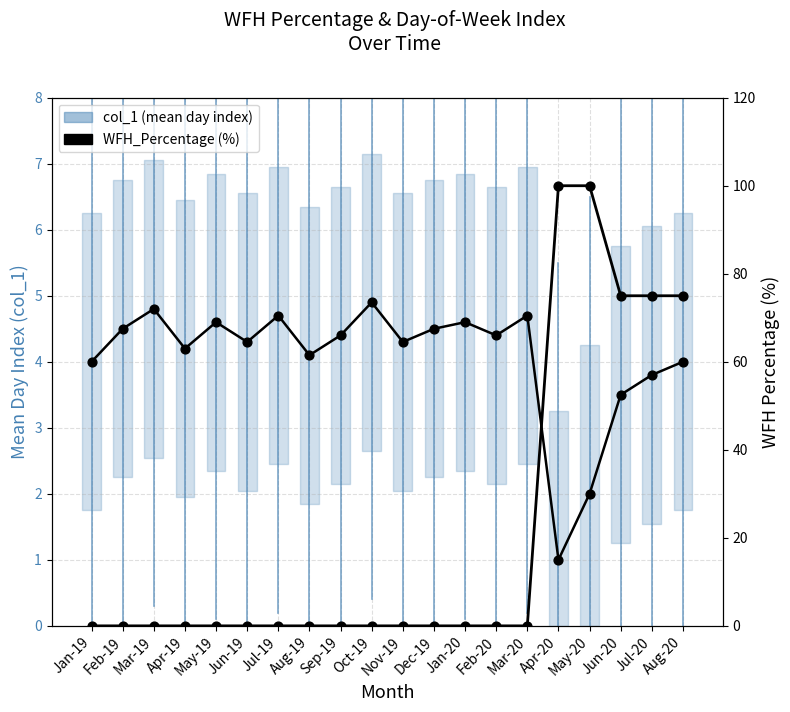

Which series reaches the minimum Y coordinate?

WFH_Percentage